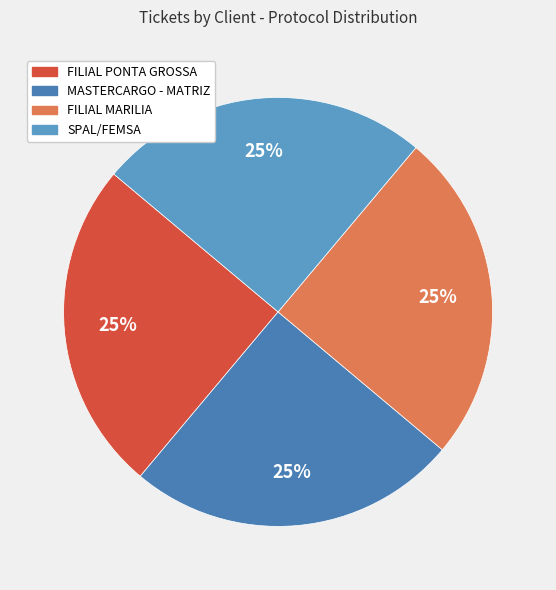

Count the number of slices in the pie.

4